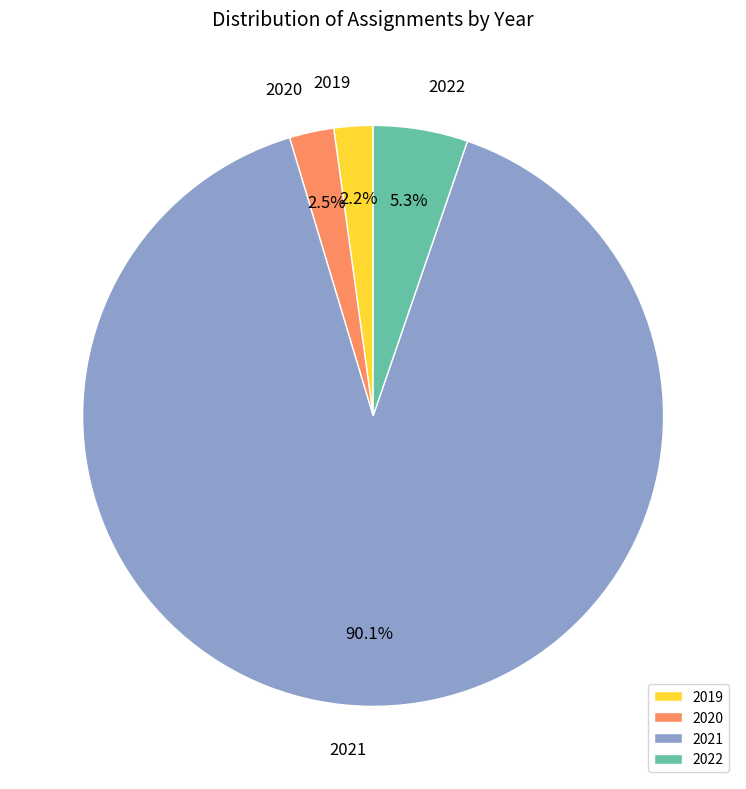

Do 2022 and 2020 together represent more than half of the pie?

No